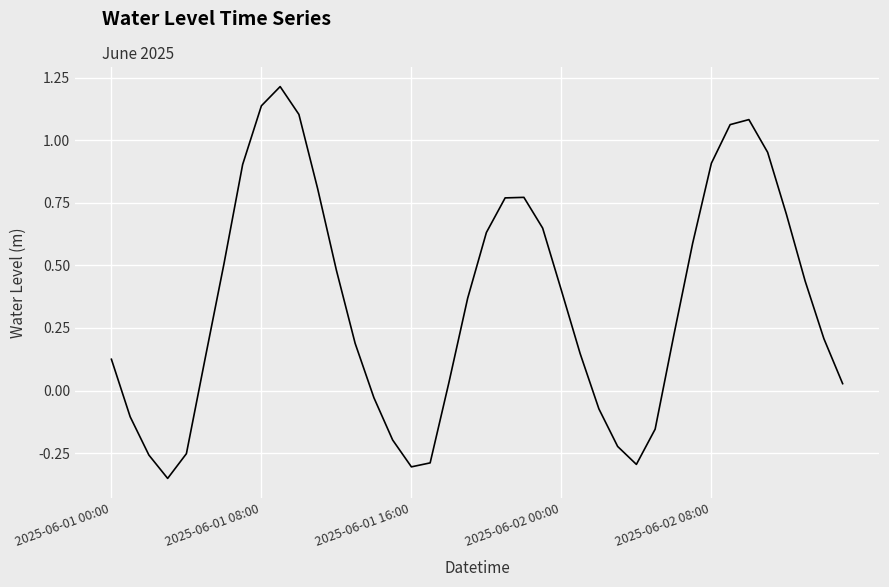

Does the chart display data point markers on the line(s)?

No